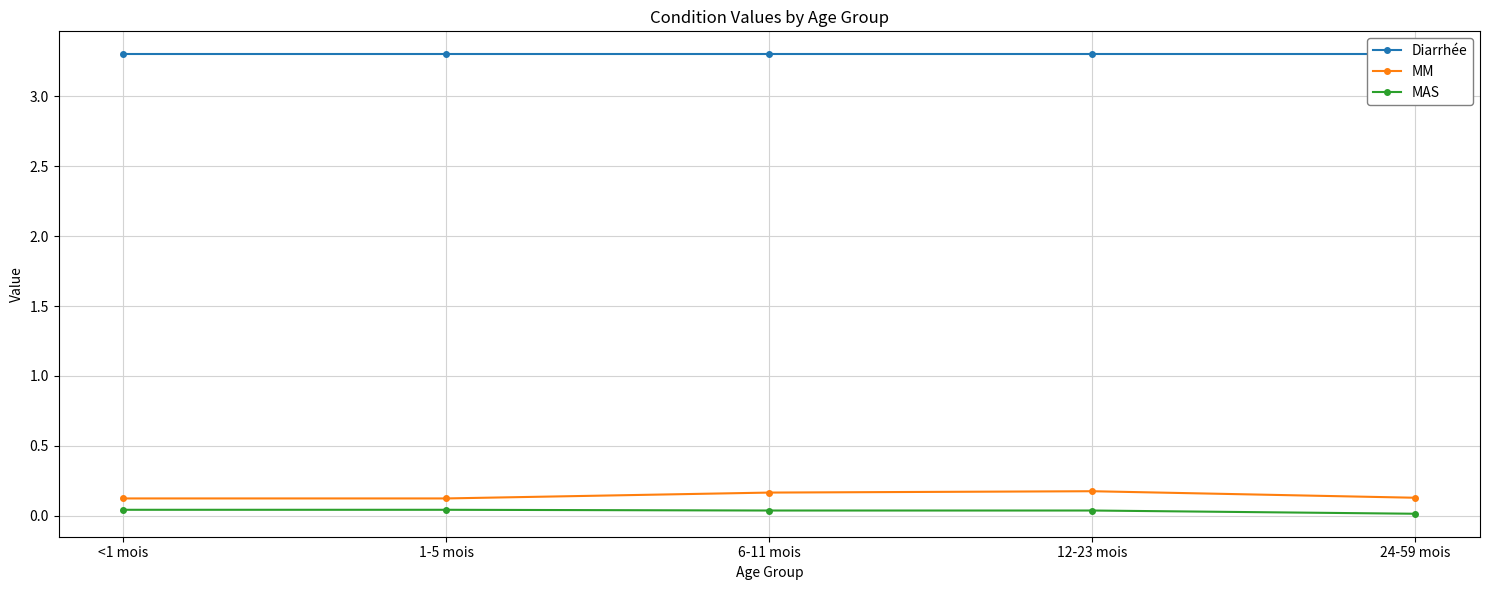

What is the sum of all Diarrhée values?

16.5